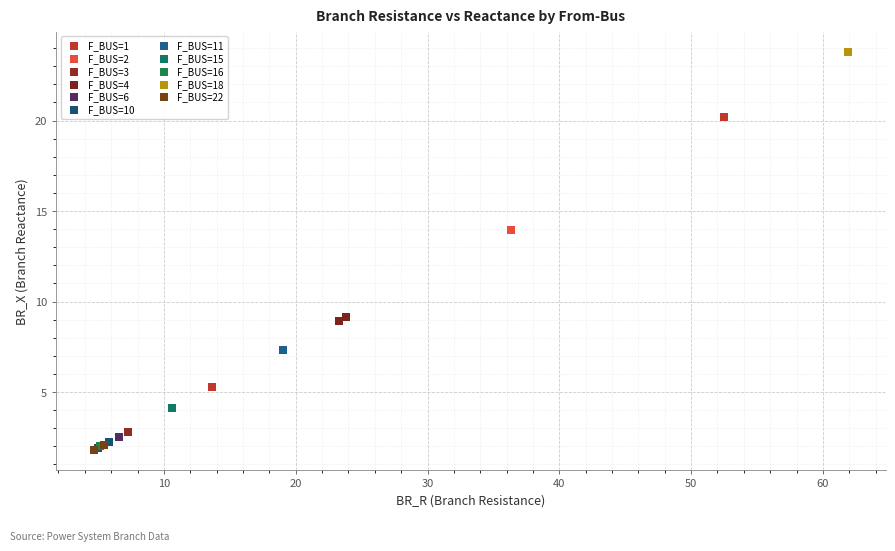

Which series contains the highest Y value?

F_BUS=18